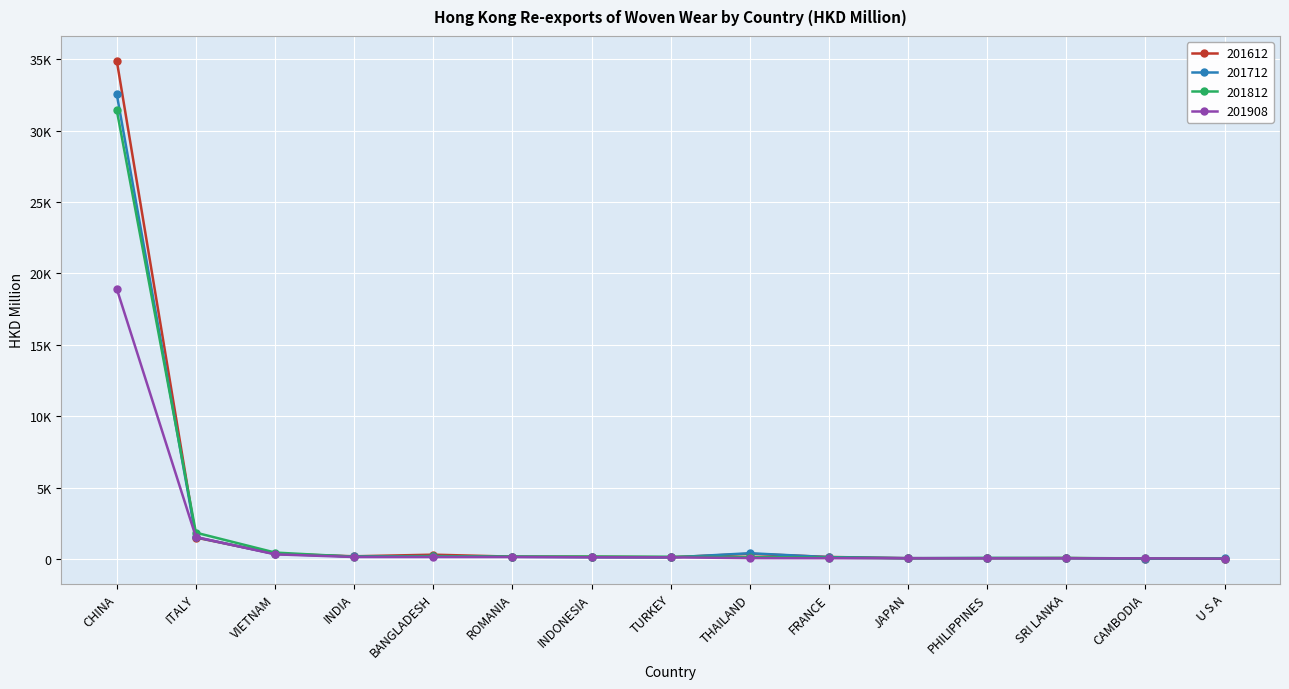

How many intersections are there between 201812 and 201908?

4